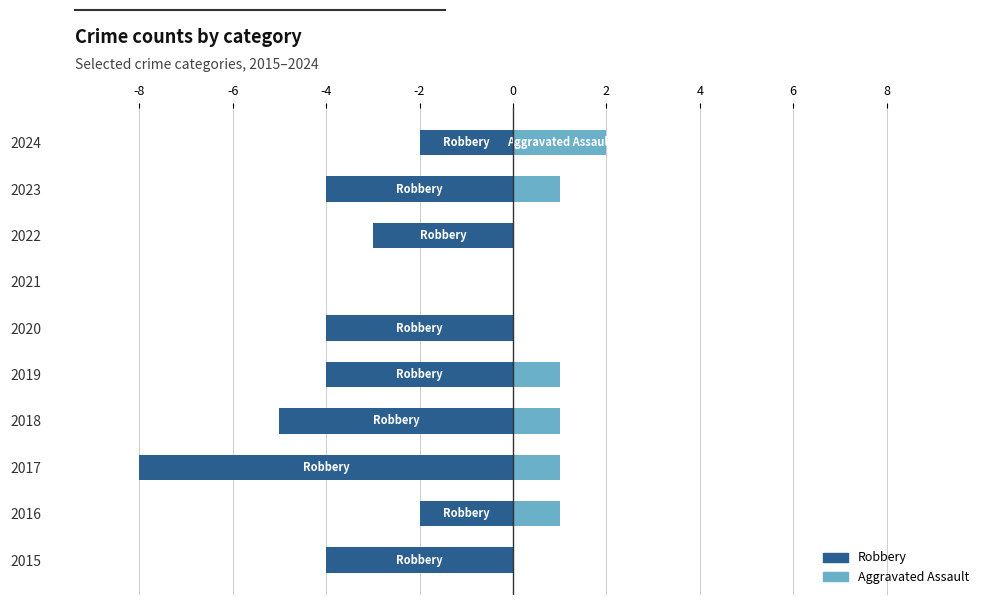

What is the difference between the second highest and second lowest values in the Aggravated Assault series?

1